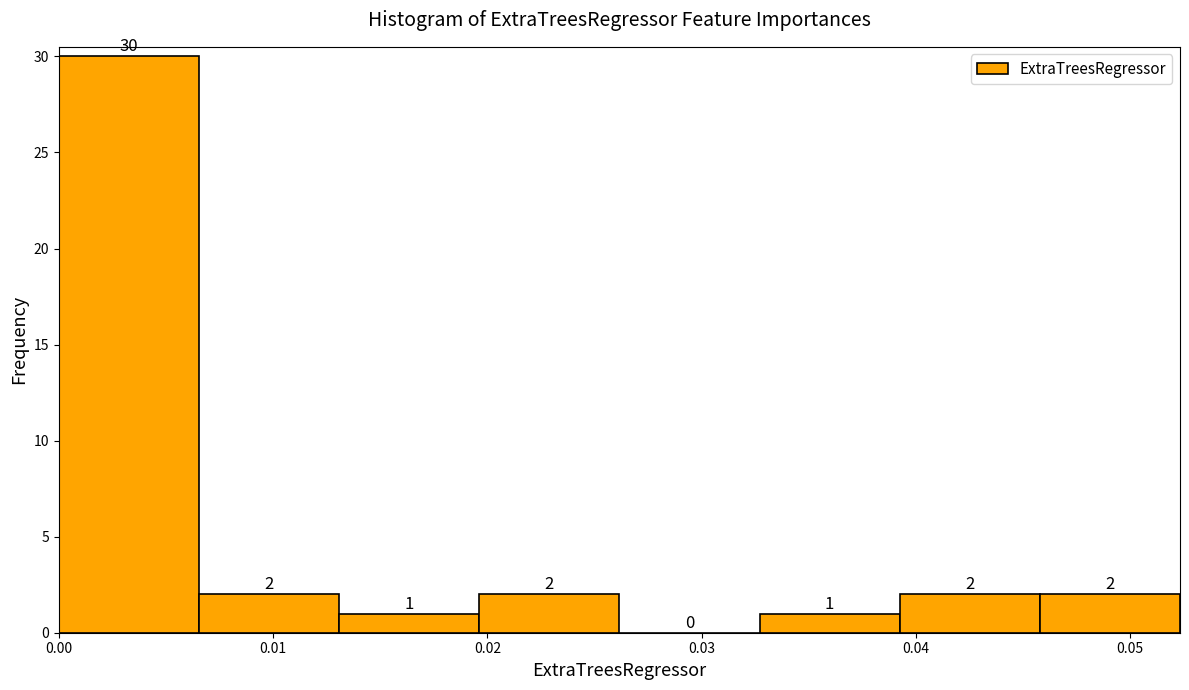

Reading left to right, transcribe this chart: for each bar, give the range it covers on the x-axis and its height. The bar edges are not printed on the chart, so give them approximately, as read against the axis.

0.000 to 0.007: 30
0.007 to 0.013: 2
0.013 to 0.020: 1
0.020 to 0.026: 2
0.026 to 0.033: 0
0.033 to 0.039: 1
0.039 to 0.046: 2
0.046 to 0.052: 2